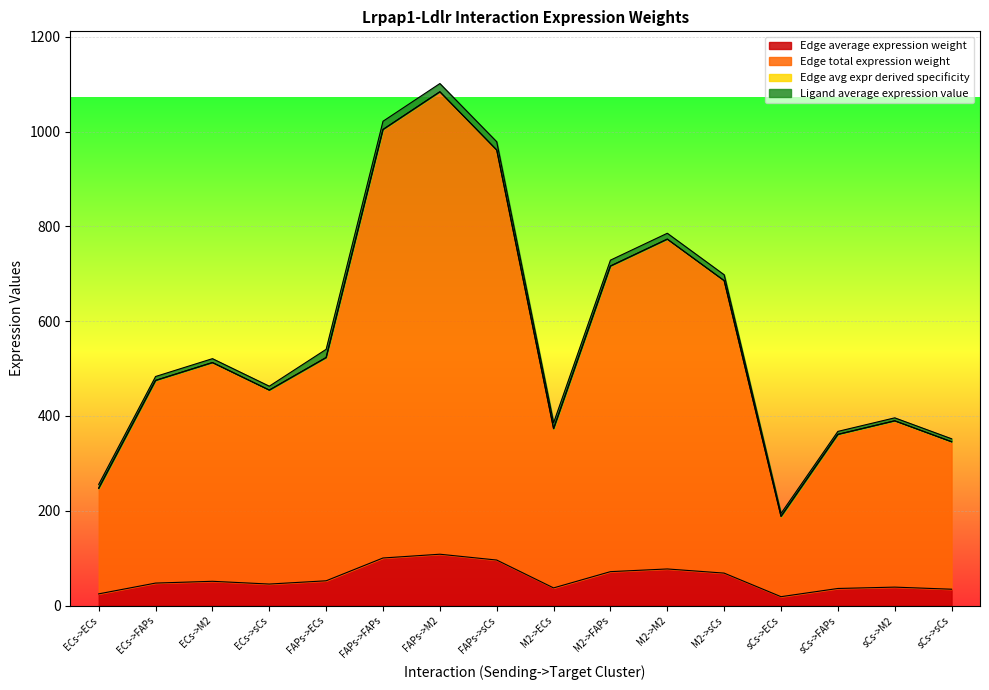

How many lines are shown in the chart?

4